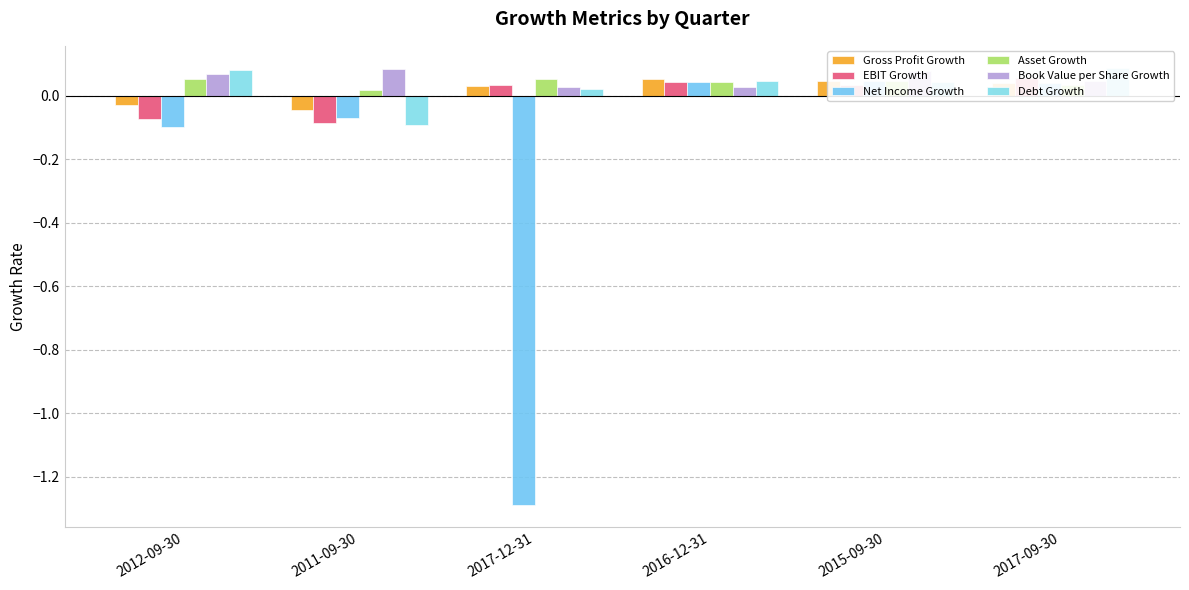

How many bars are there in total?

36